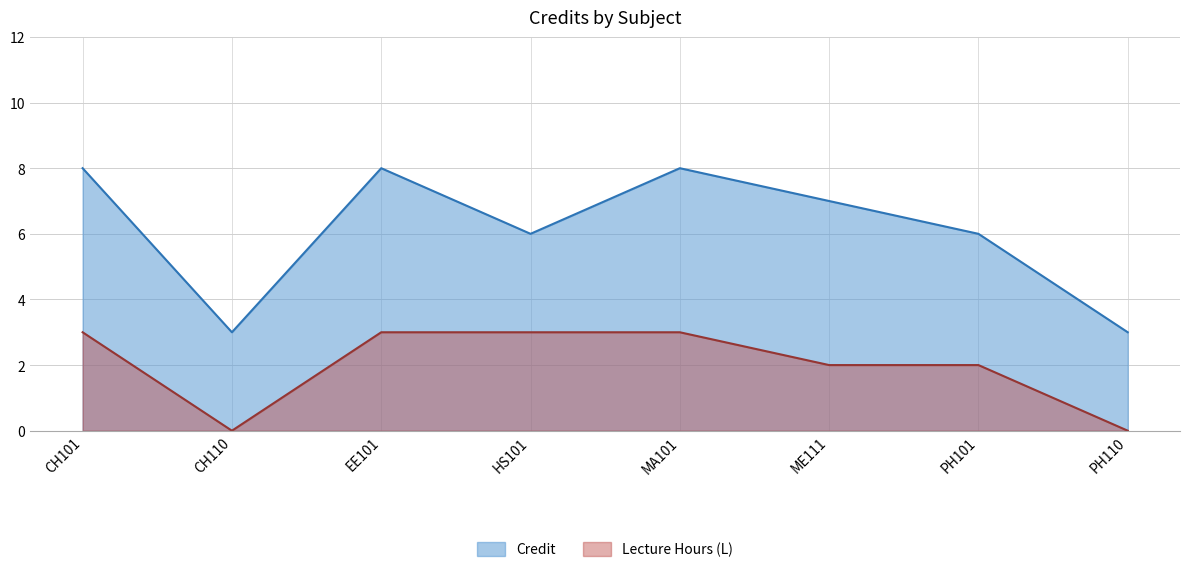

The value at CH101 is 2. True or false?

False